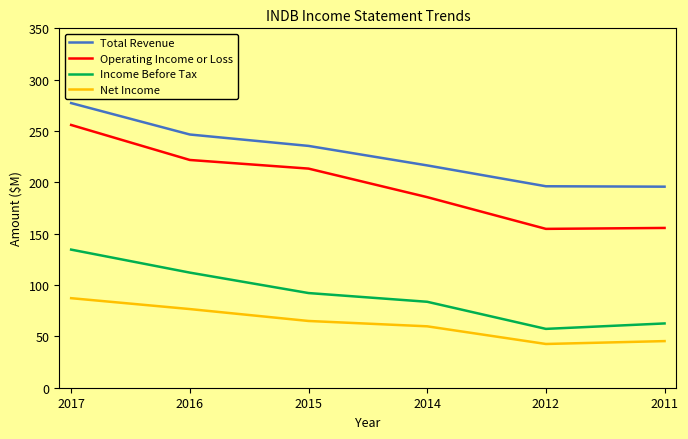

Which category has the lowest value across all series?

2012